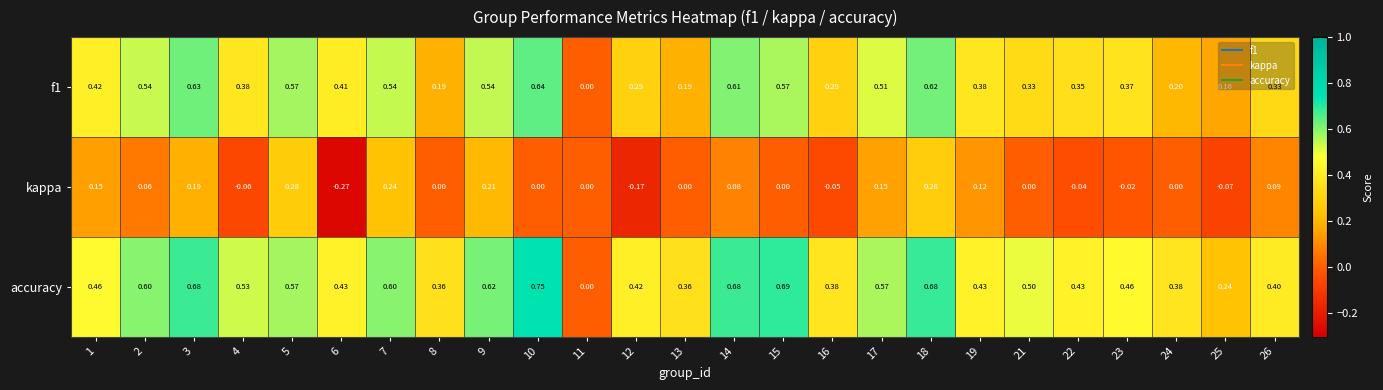

Which series changed the most between 22 and 26?

kappa